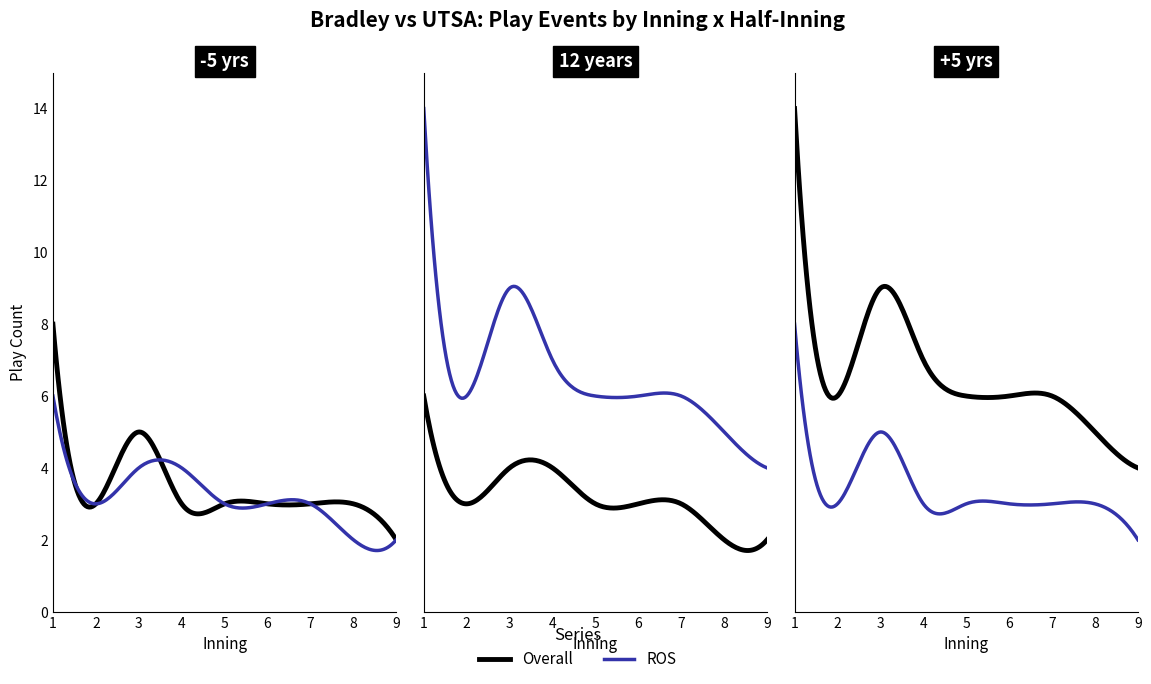

The chart shows a value of 4 at 3. True or false?

True